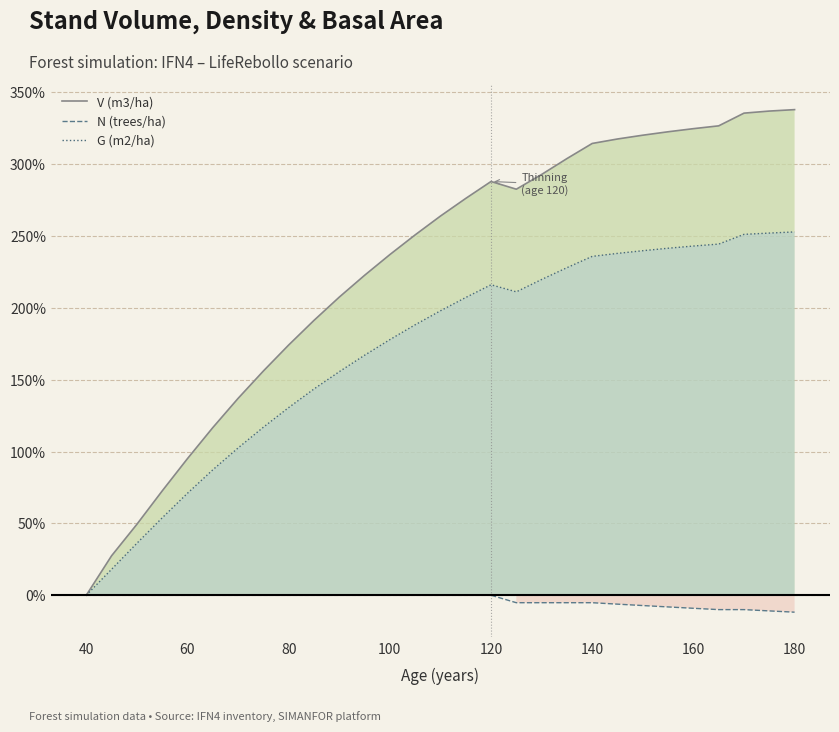

How many interior local peaks does the V (m3/ha) series have?

1